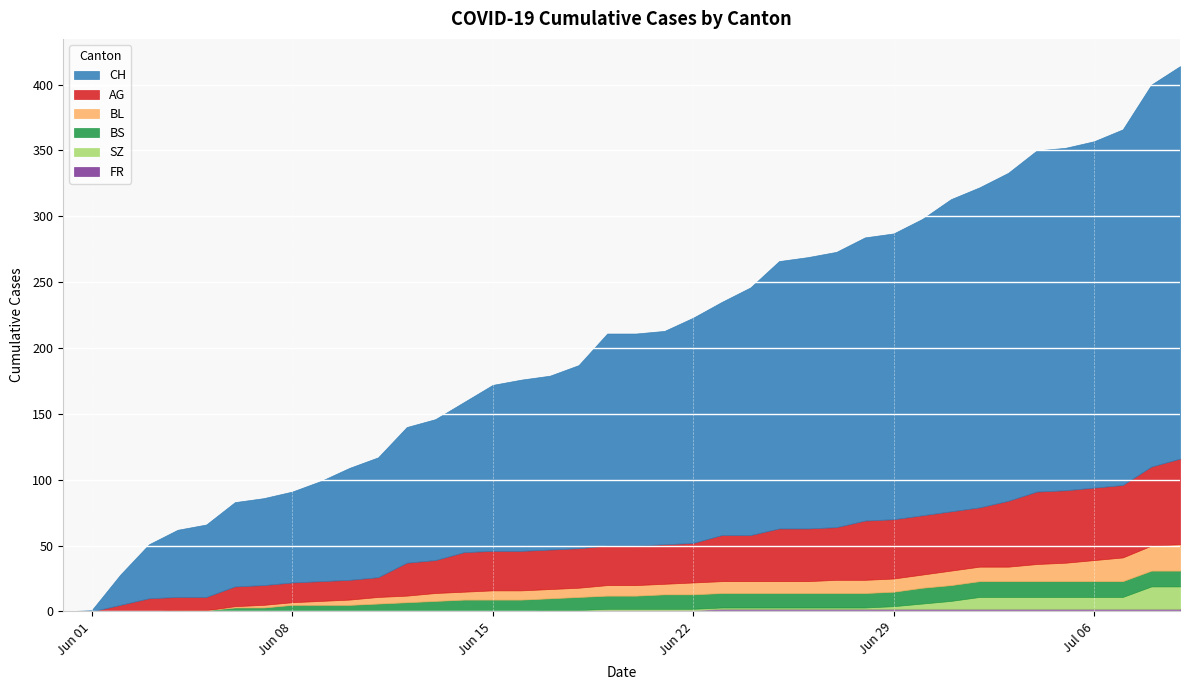

At how many categories does at least one series exceed 33?

37